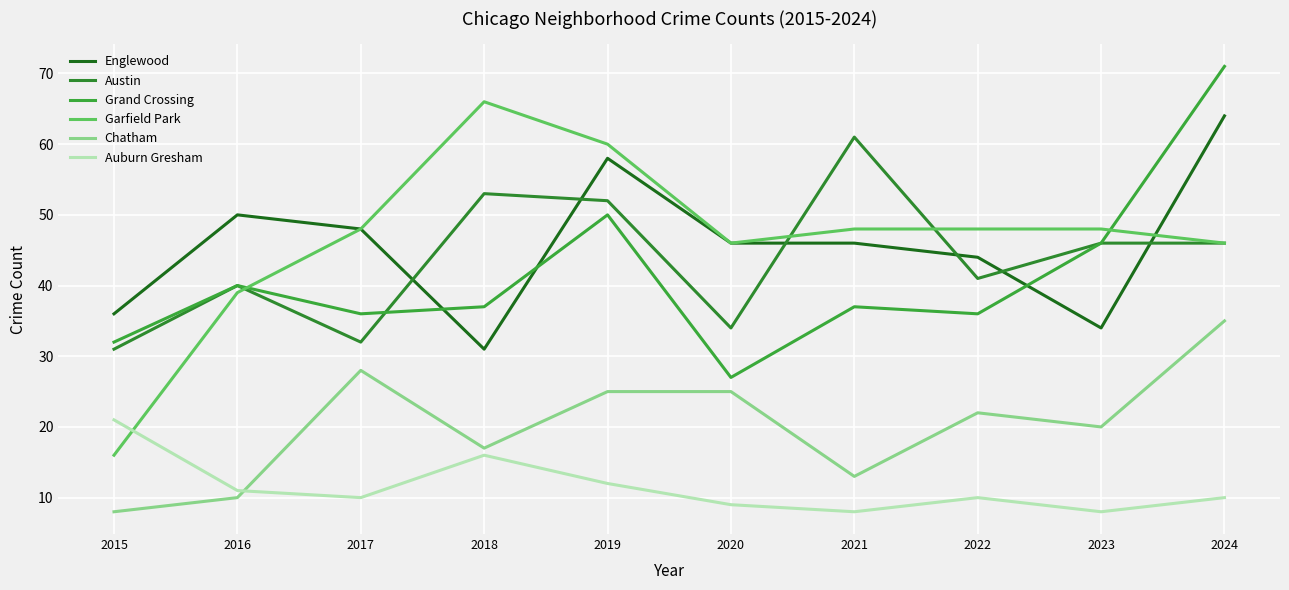

What is the approximate value of Grand Crossing at 2021, to the nearest 5?

35